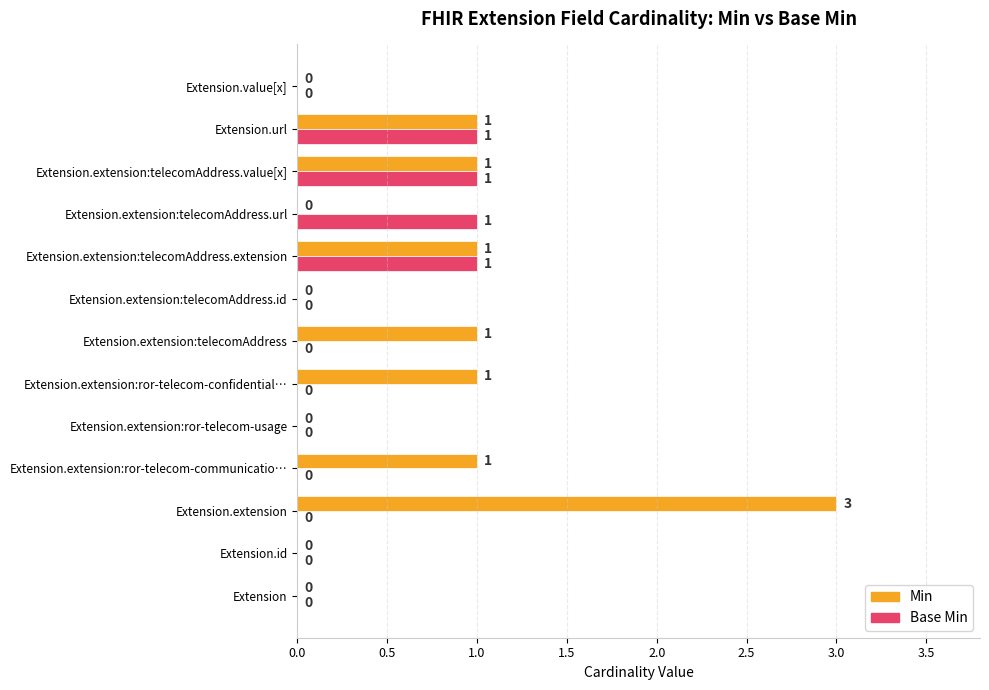

At which category is the sum across all series the highest?

Extension.extension